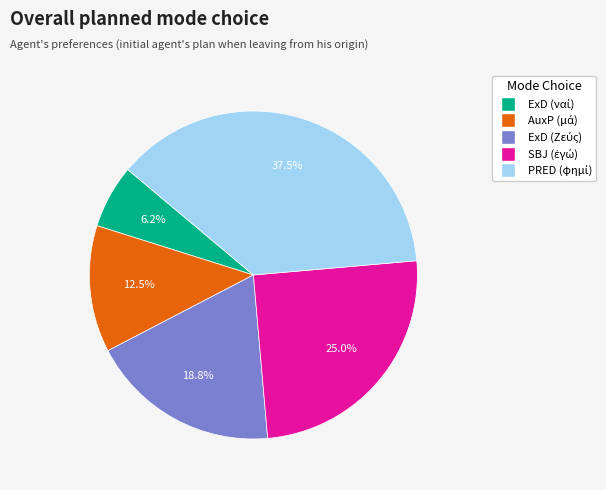

Is there any slice that represents more than half of the pie?

No